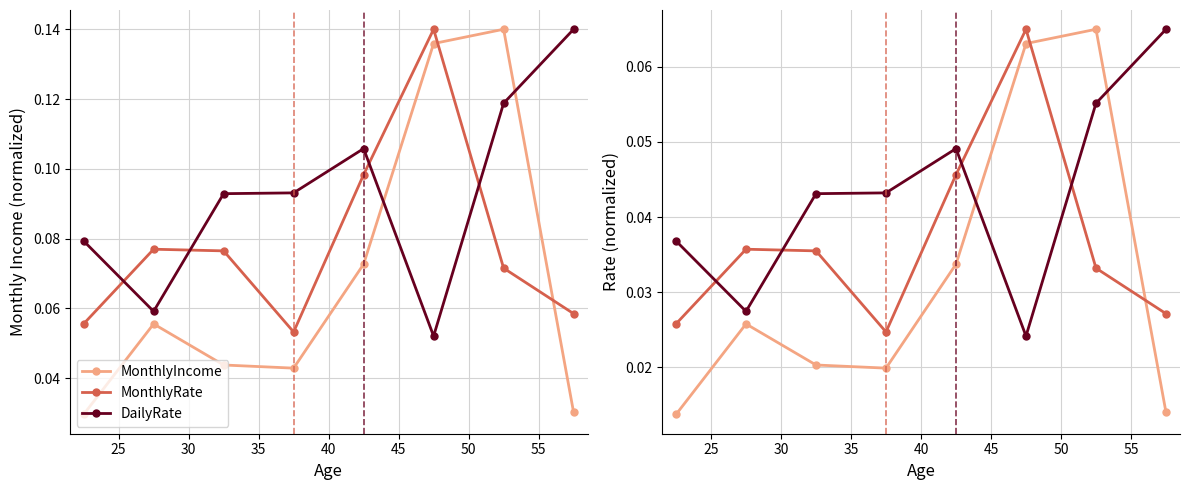

What value does the MonthlyIncome series have at 50?

0.1